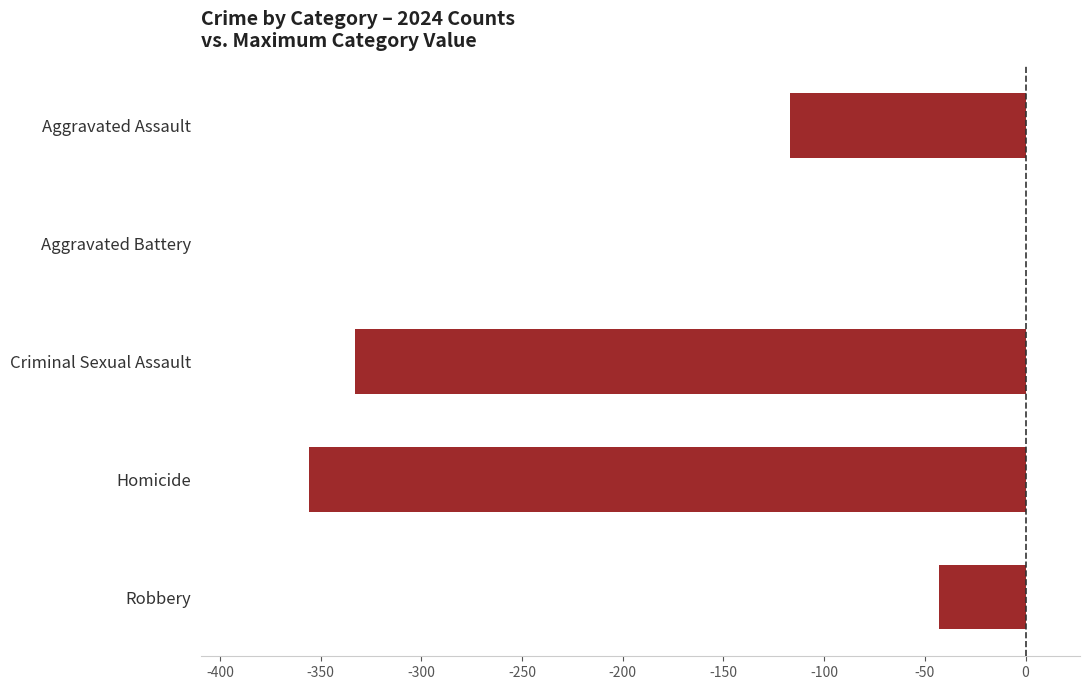

What is the difference between the maximum and second lowest values?

333